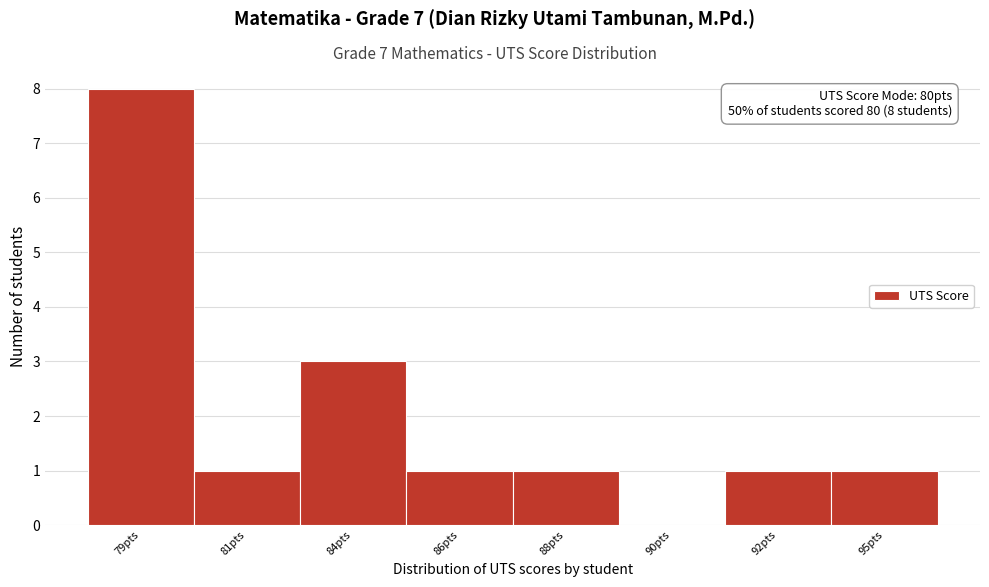

Reading right to left, what are all the values shown in this chart?

95pts=1	92pts=1	90pts=0	88pts=1	86pts=1	84pts=3	81pts=1	79pts=8